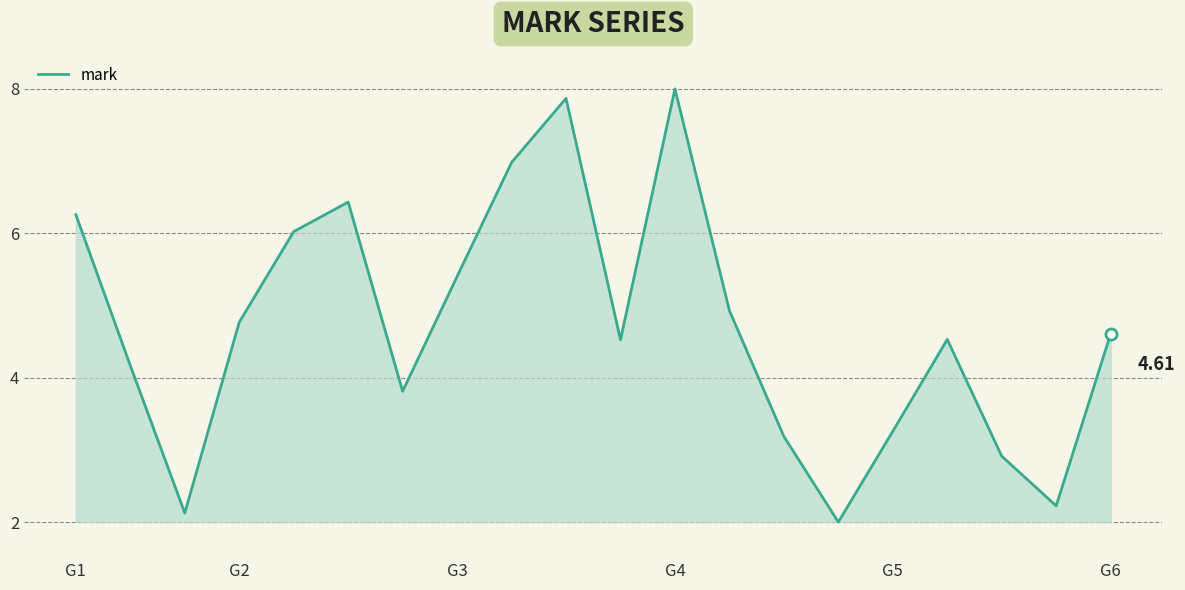

What is the difference between the maximum and minimum values?

6.0